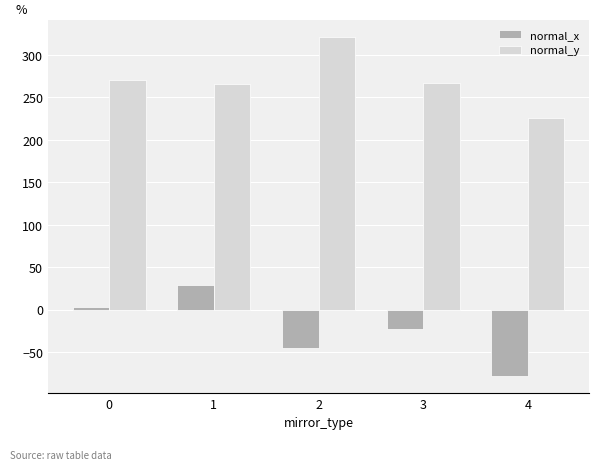

At how many categories does at least one series exceed 74?

5